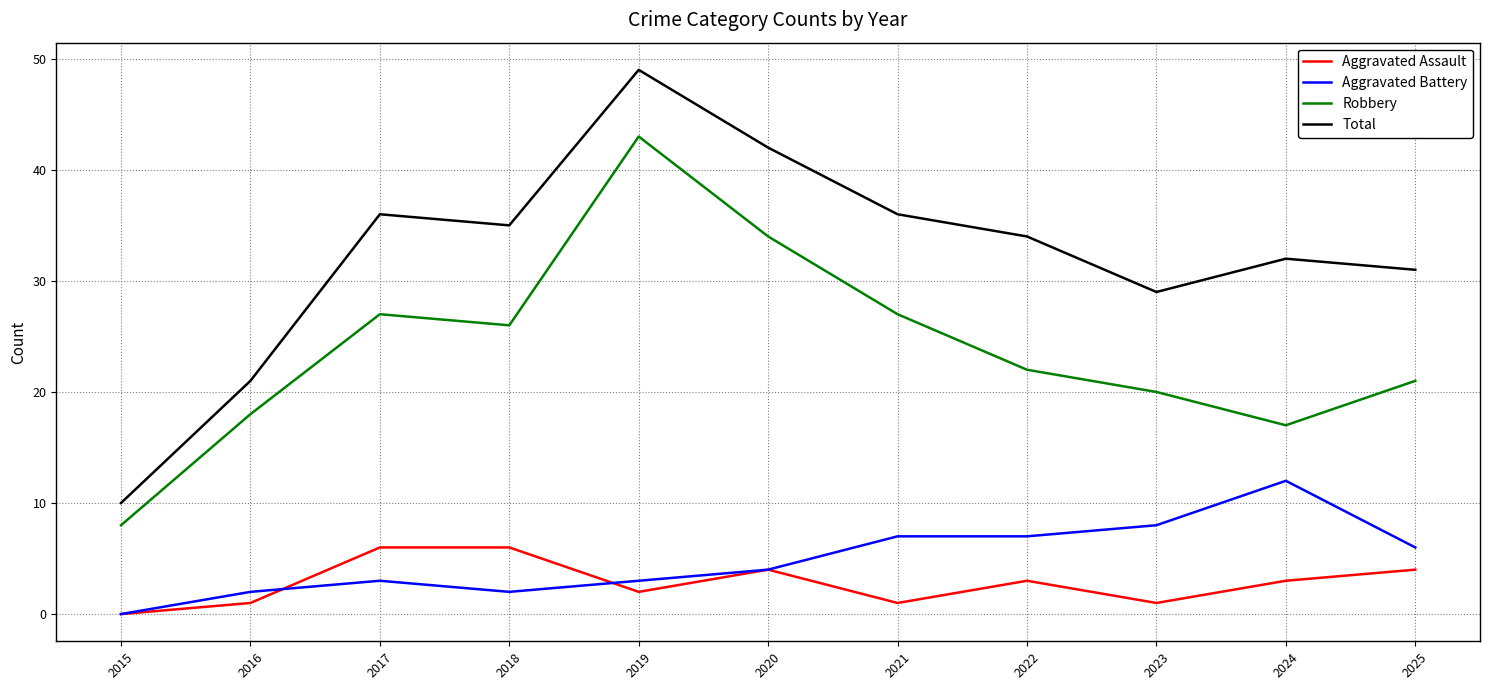

True or false: Aggravated Battery and Total intersect in this chart.

False